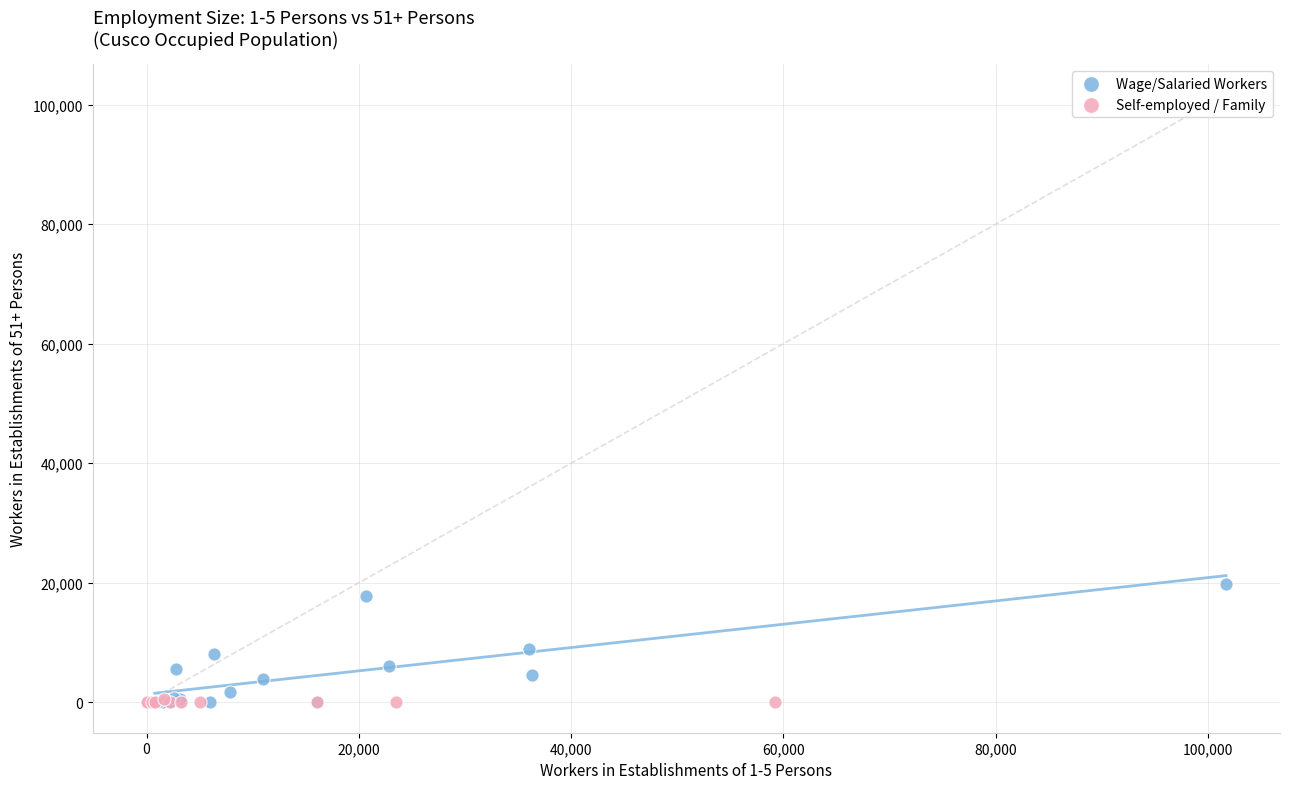

What are all the series names shown in the legend?

Wage/Salaried Workers, Self-employed / Family